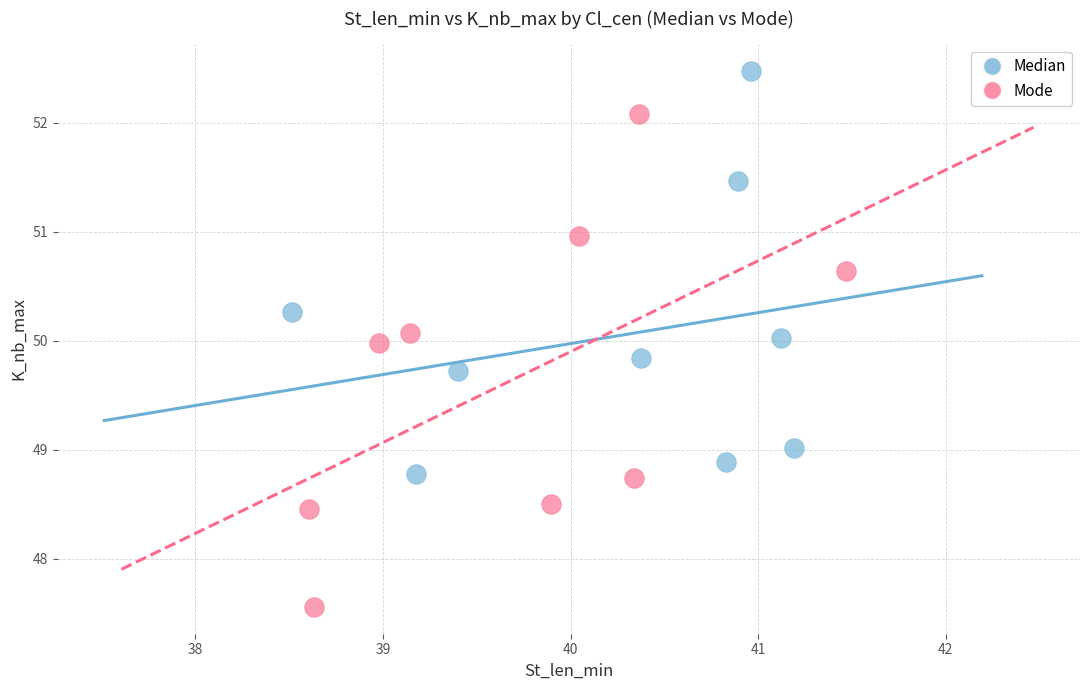

Which series has the largest Y range (max minus min)?

Mode